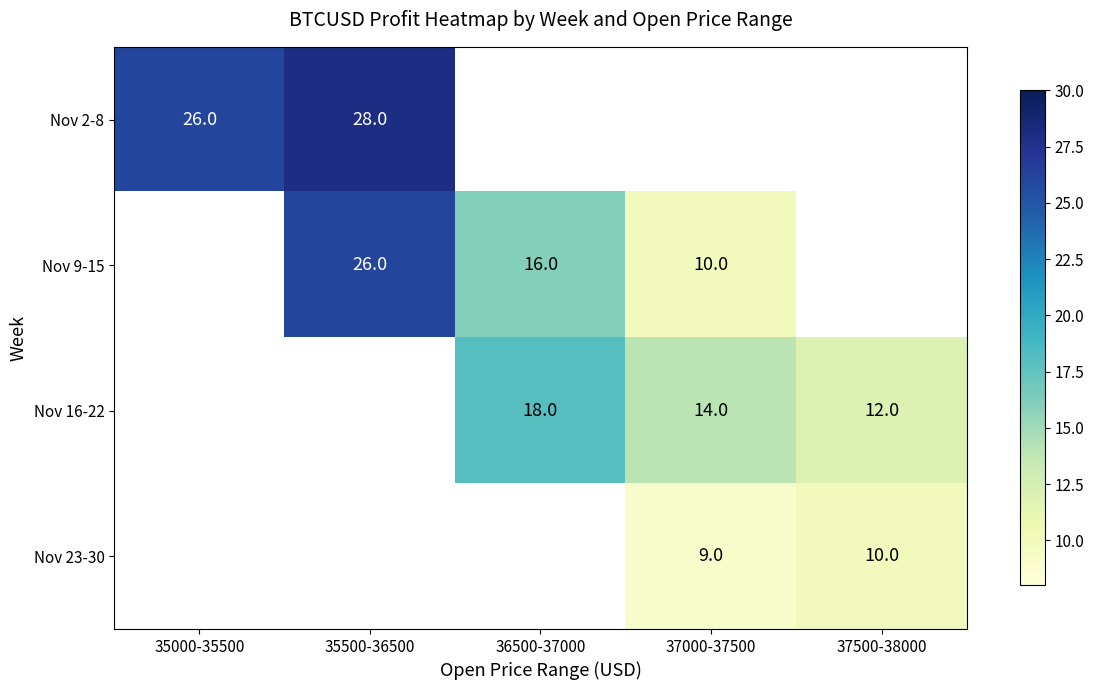

At how many categories does at least one series exceed 10?

5